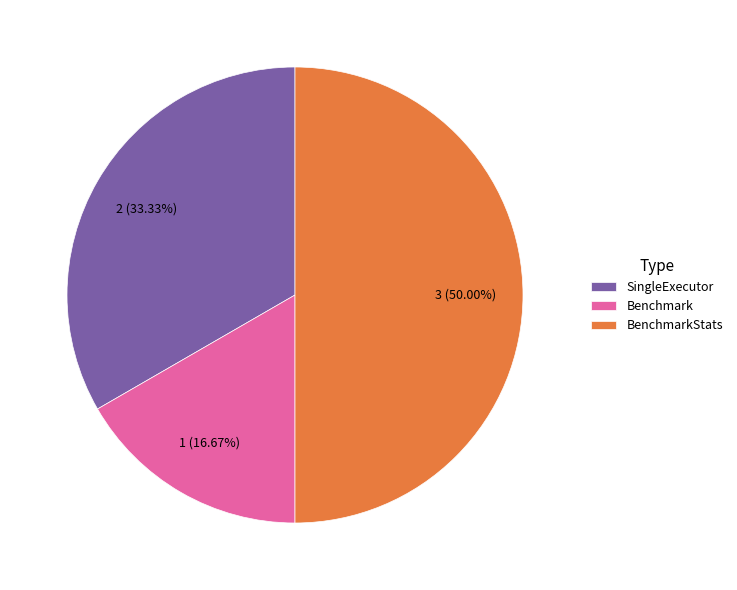

What is the smallest slice in the pie chart?

Benchmark